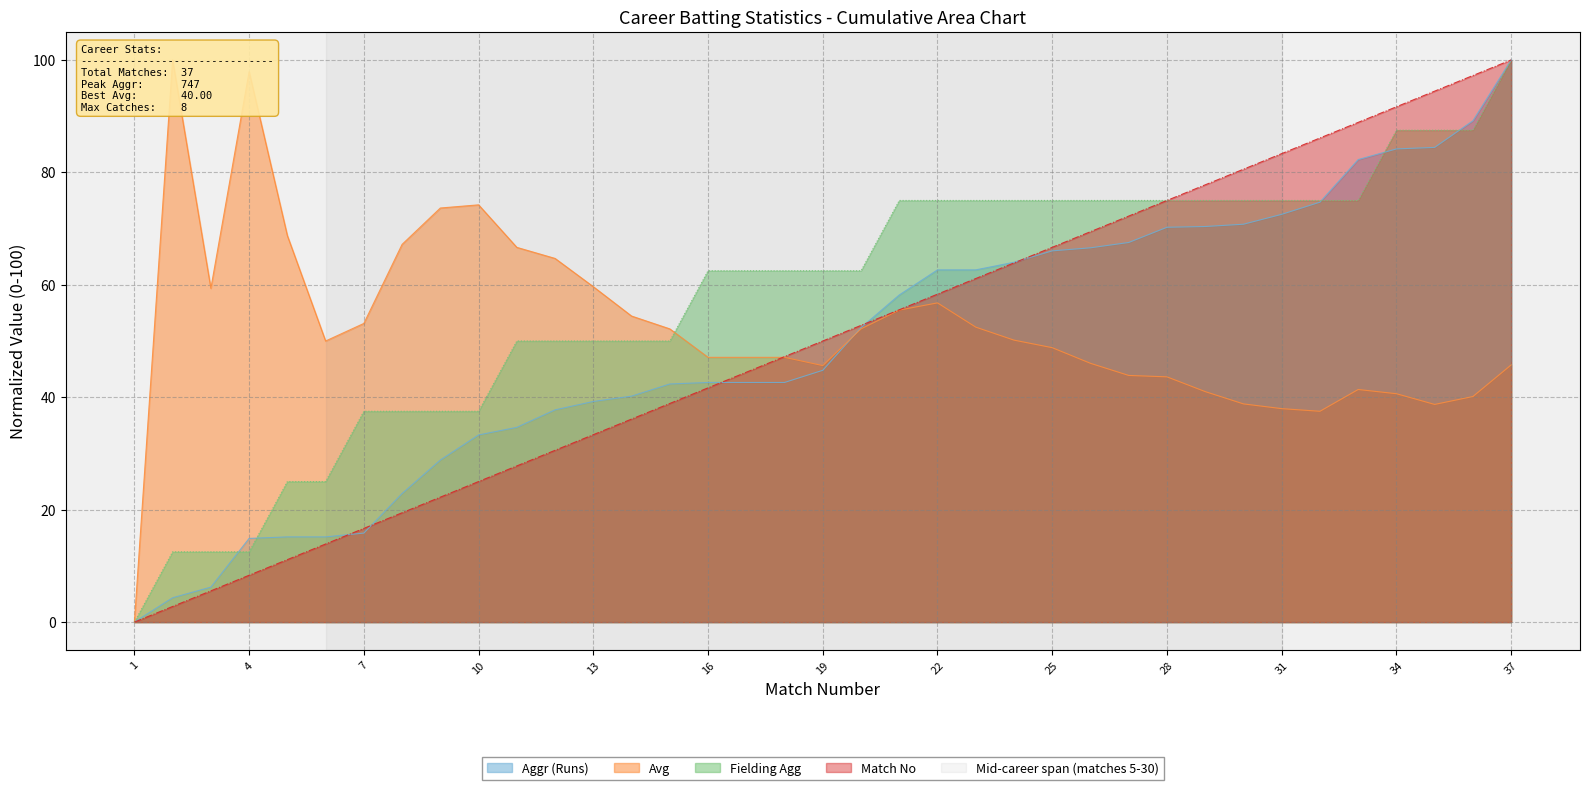

Read the Fielding Agg value at 35.

87.5